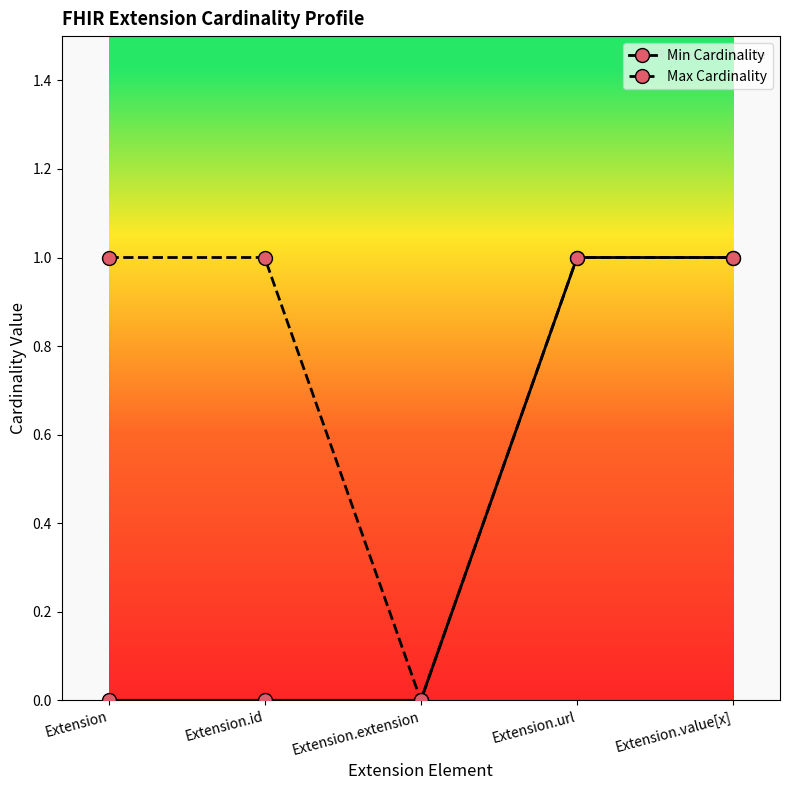

How many positive values does the Max Cardinality series have?

4